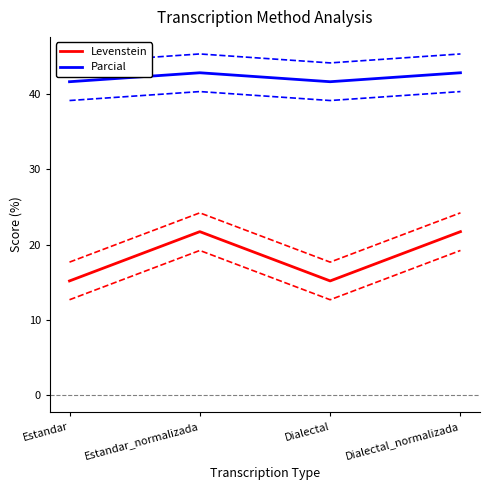

What is the sum of the Levenstein values at Estandar and Dialectal?

30.4